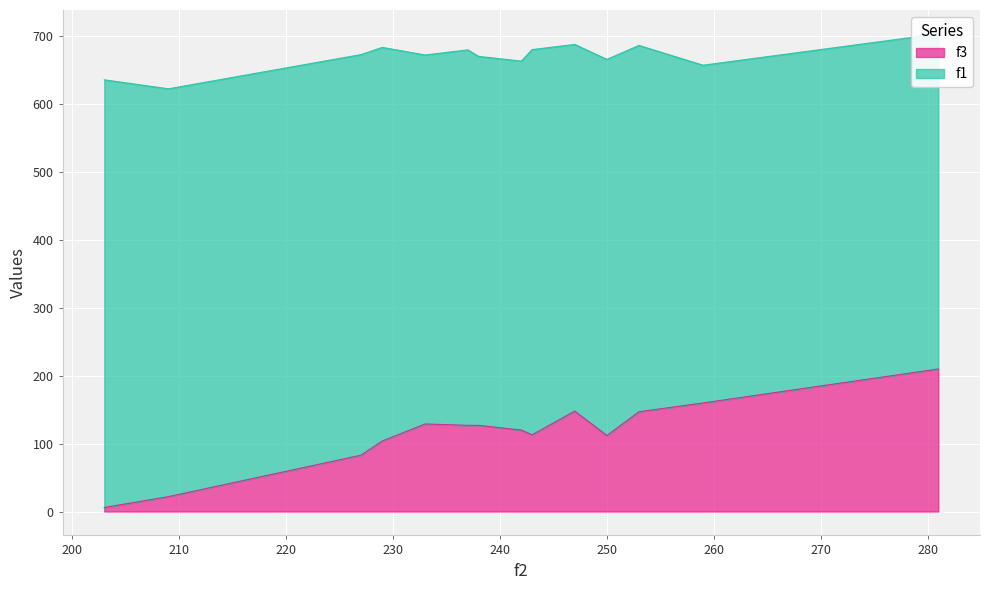

Is it true that the value at 209 is 22?

True